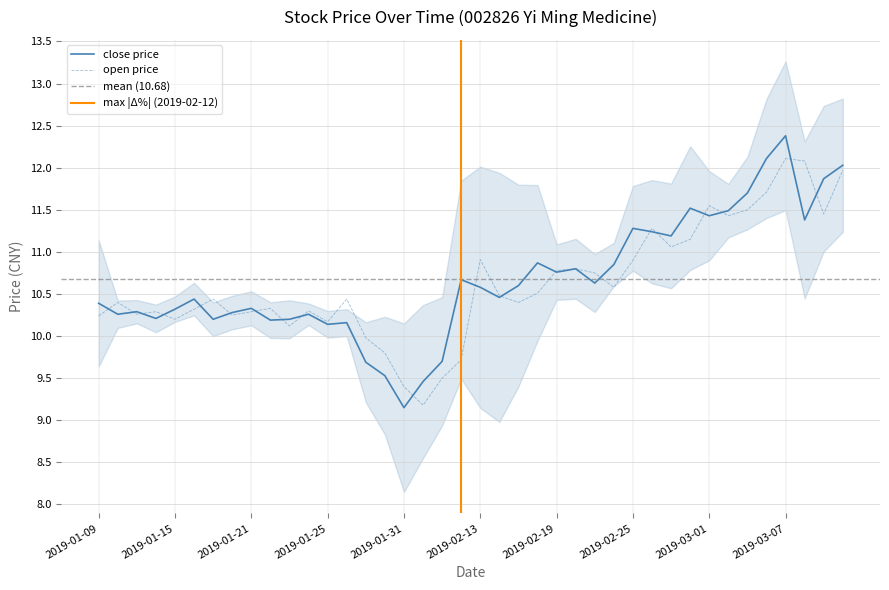

What is the label of the 2nd point from the right?

2019-03-11